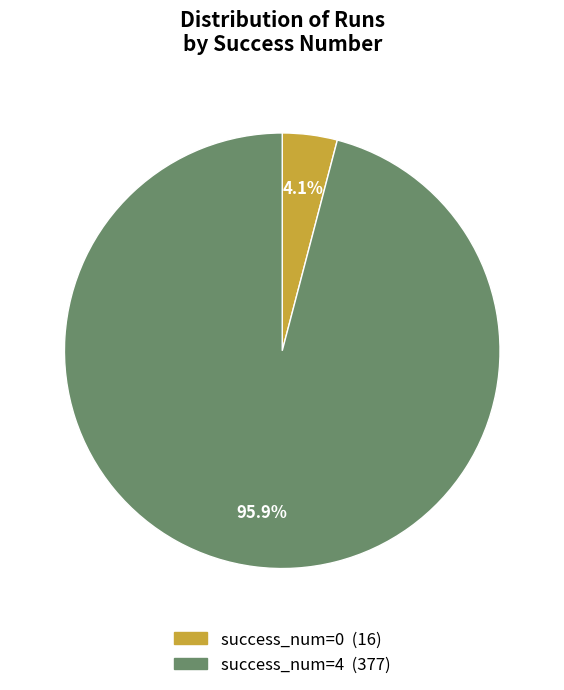

Count the number of slices in the pie.

2